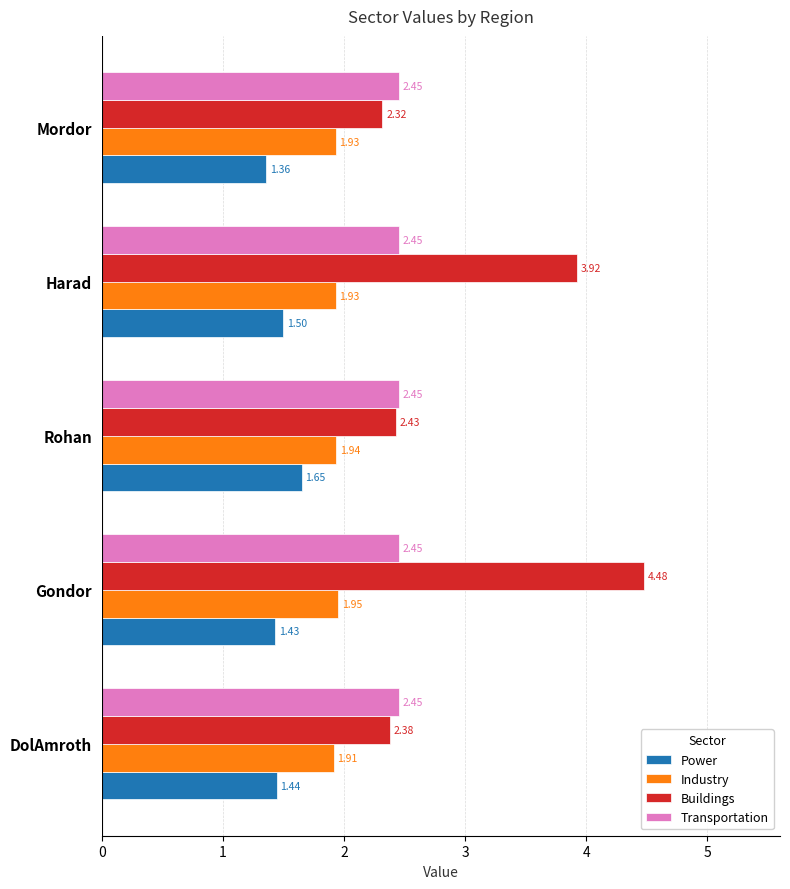

At which label does Buildings reach its peak?

Gondor